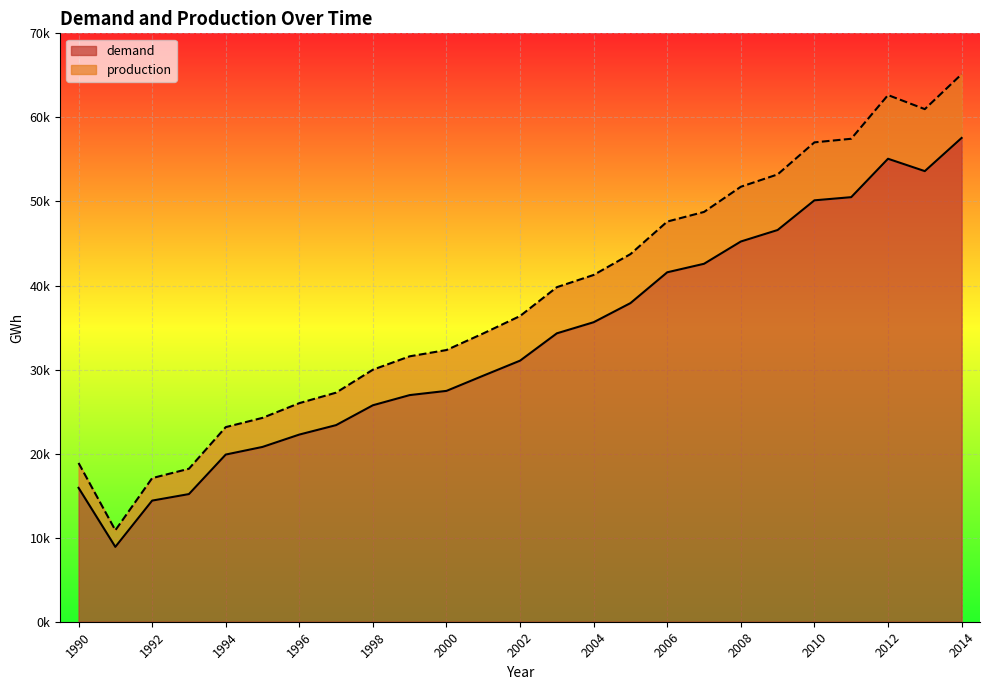

What is the value of the production point at the 17th from the left?

47607